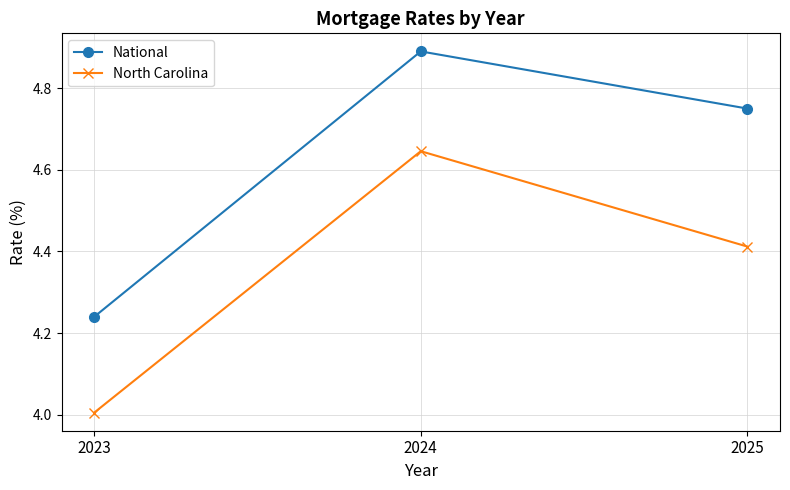

Rank the series by their maximum value, from lowest to highest.

North Carolina, National